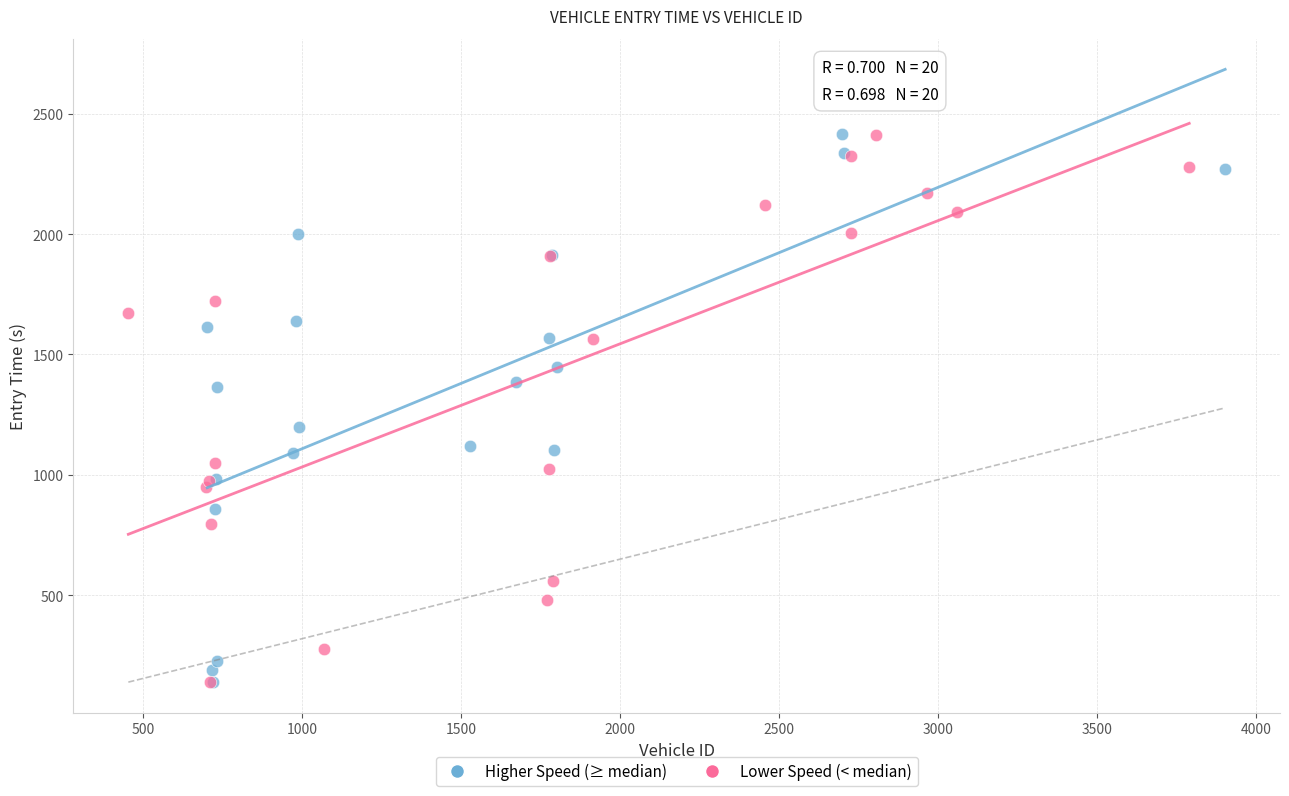

Which series has the widest spread of Y values?

Higher Speed (≥ median)